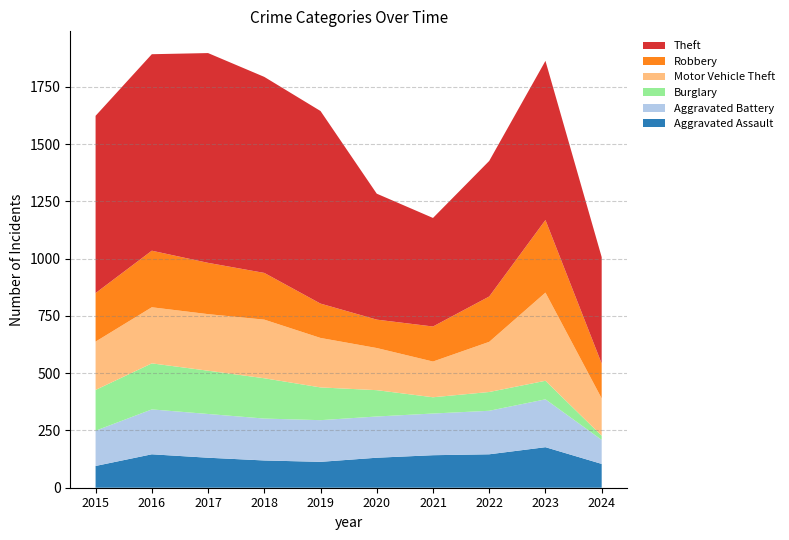

Reading left to right, what are all the values shown in this chart?

Aggravated Assault: 95	146	131	119	113	131	142	146	177	104
Aggravated Battery: 154	196	191	183	182	180	182	190	209	105
Burglary: 178	201	189	176	143	115	71	82	81	18
Motor Vehicle Theft: 211	245	247	256	216	184	156	219	385	163
Robbery: 212	247	224	204	150	124	153	198	317	152
Theft: 774	858	916	856	841	550	474	592	695	465